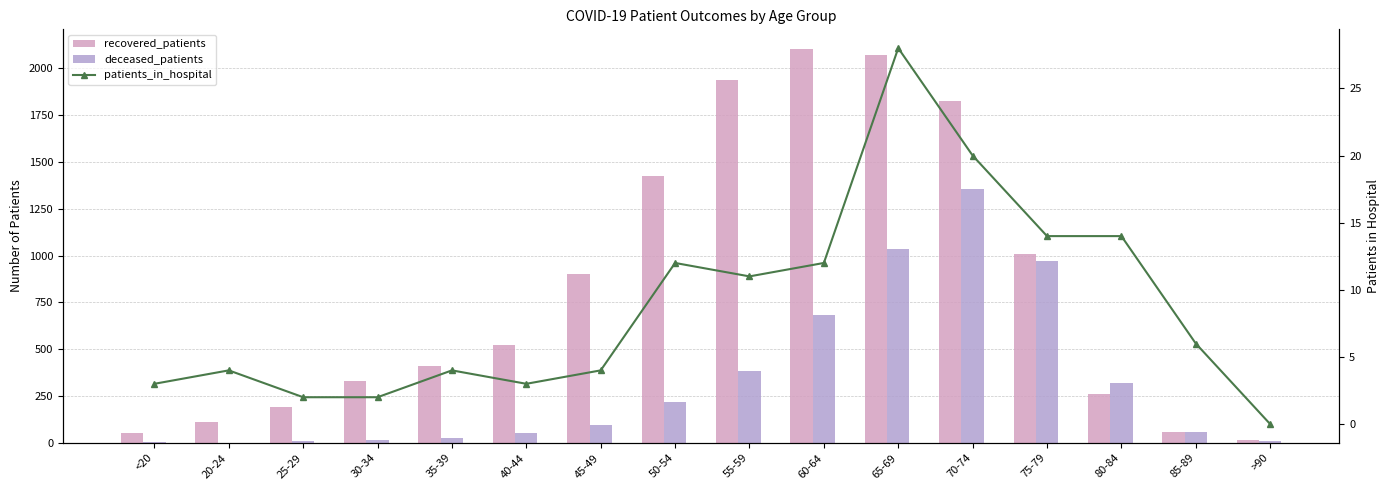

At which category is the sum across all series the highest?

70-74